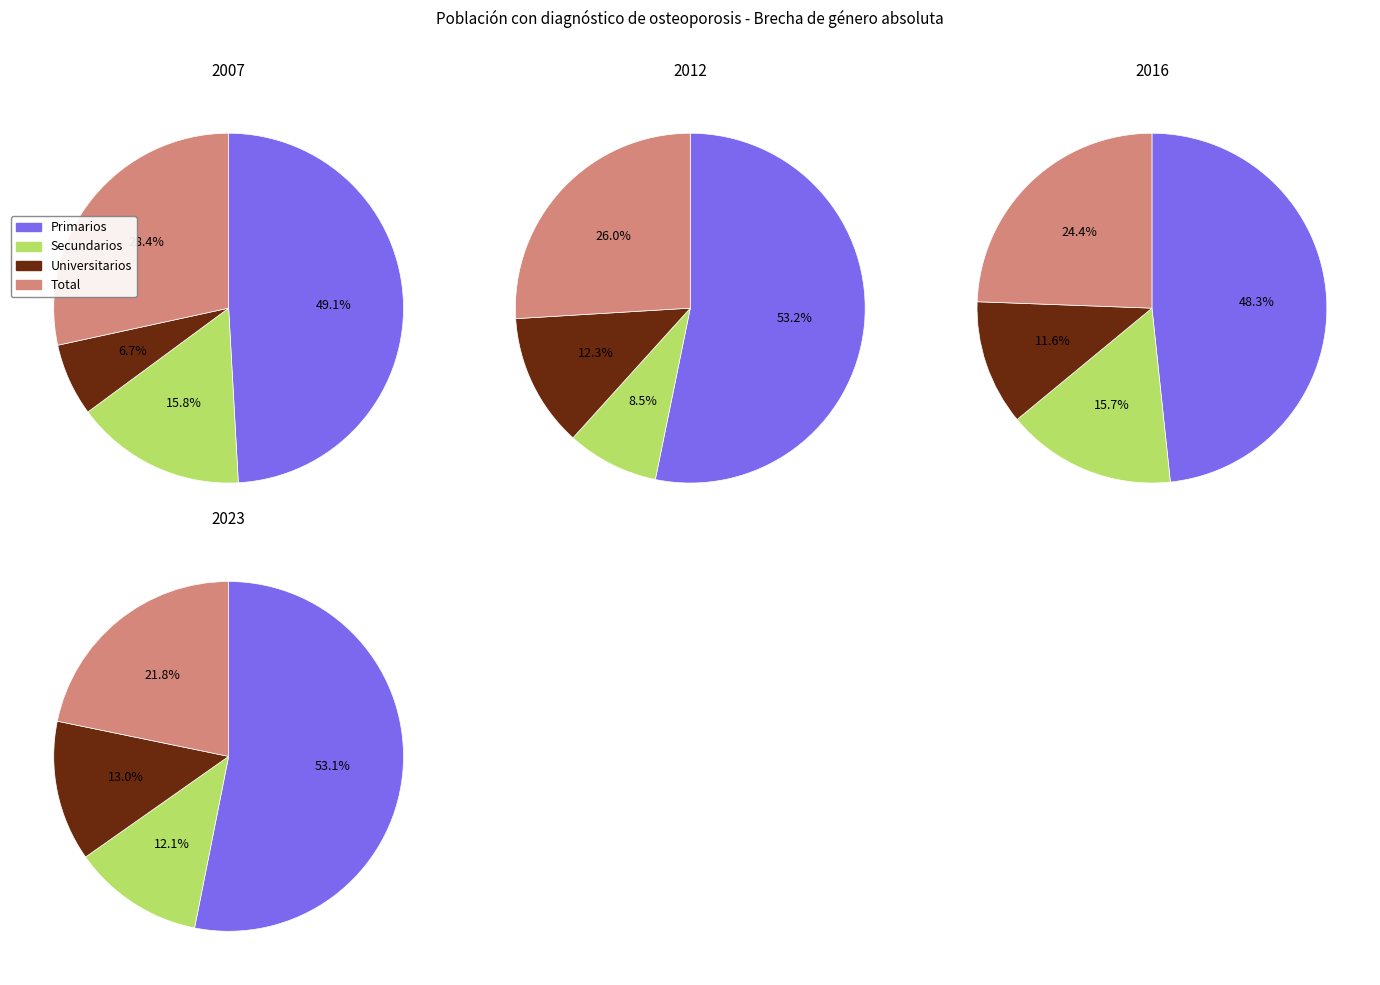

Which category has the biggest portion of the pie?

Primarios